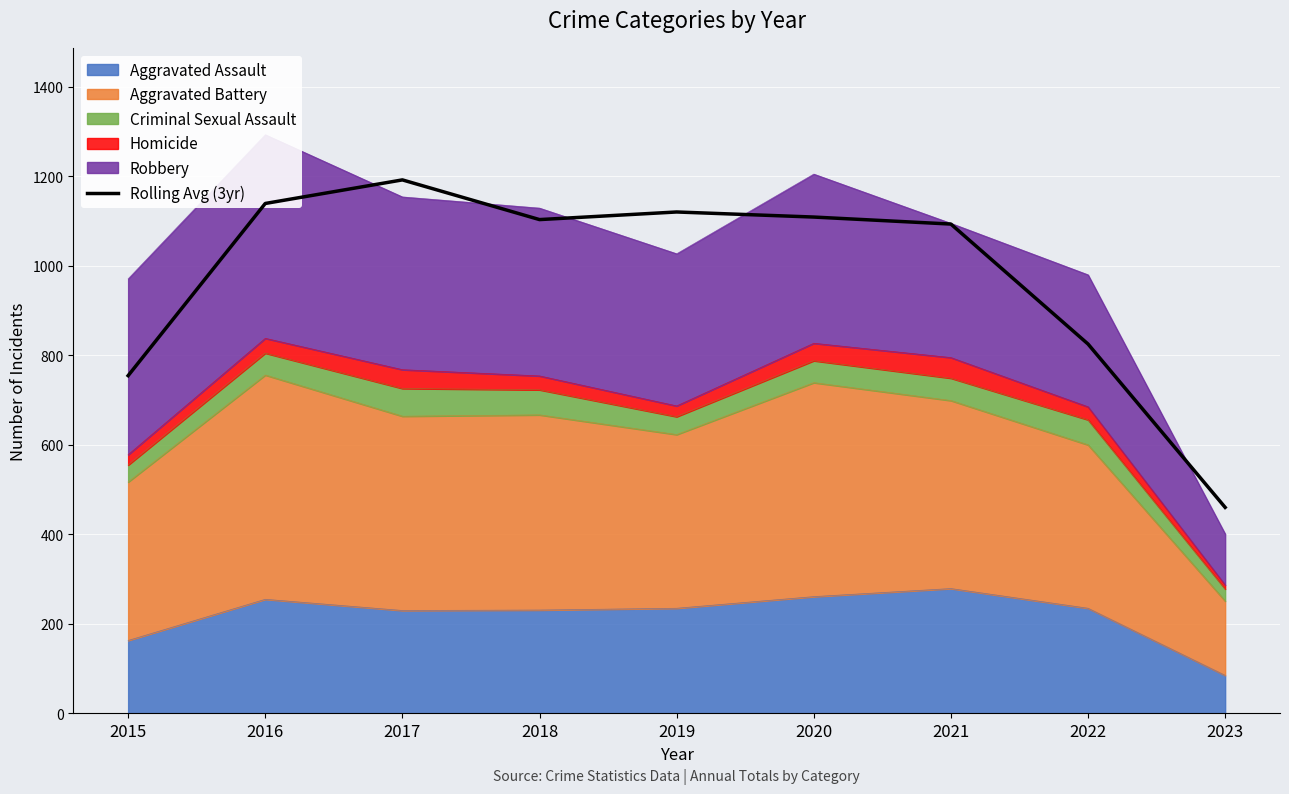

How many lines are shown in the chart?

1